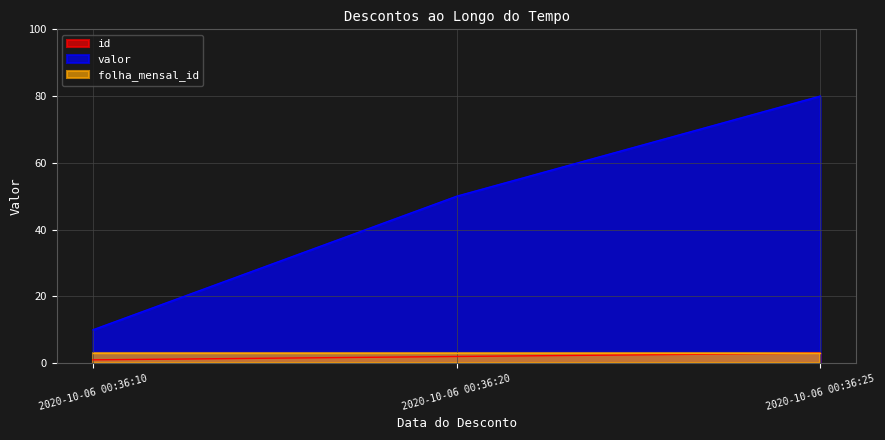

How many data points in id are above 2?

1